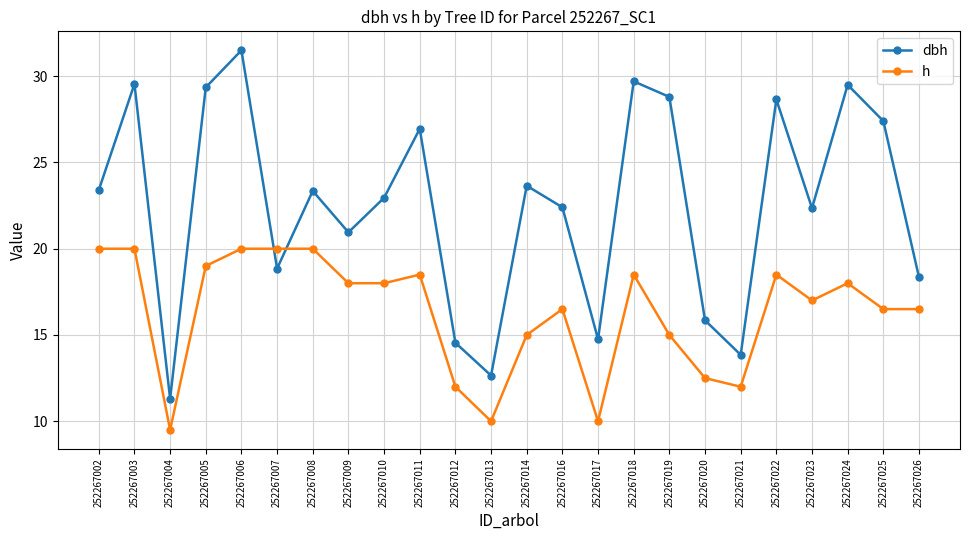

Which series has the largest range (max minus min)?

dbh